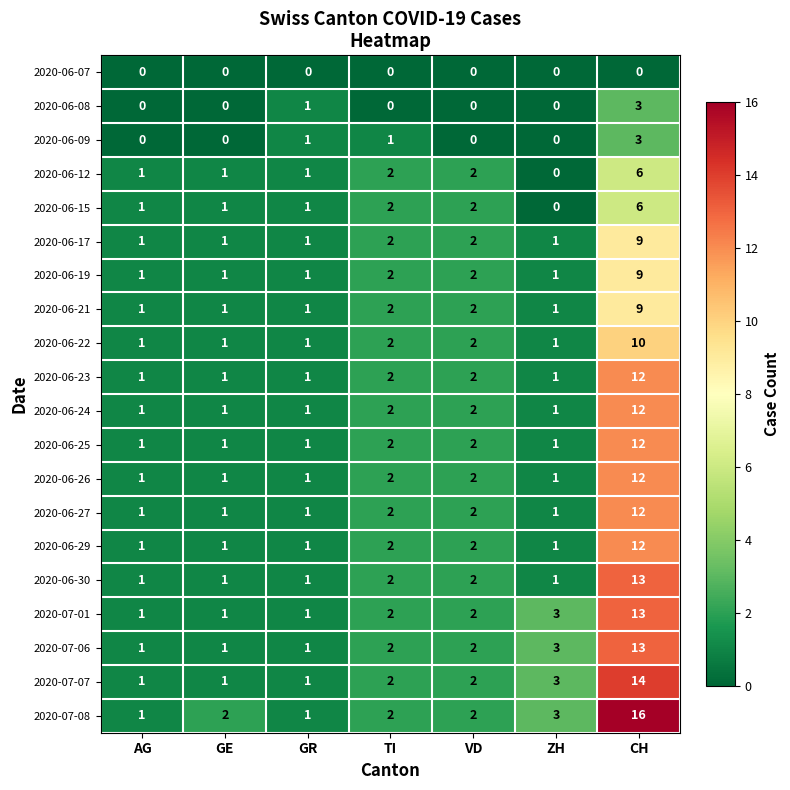

Which series has the largest total across all categories?

2020-07-08